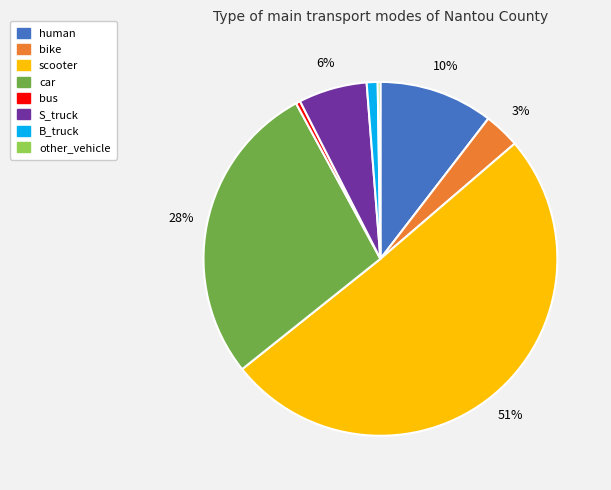

Between B_truck and bike, which is larger?

bike